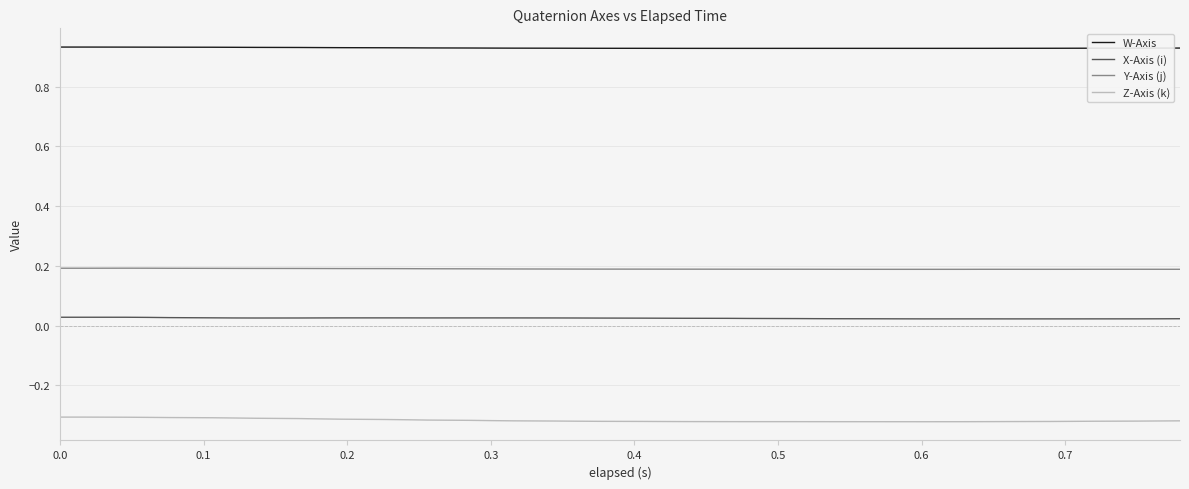

Rank the series by their maximum value, from lowest to highest.

Z-Axis (k), X-Axis (i), Y-Axis (j), W-Axis